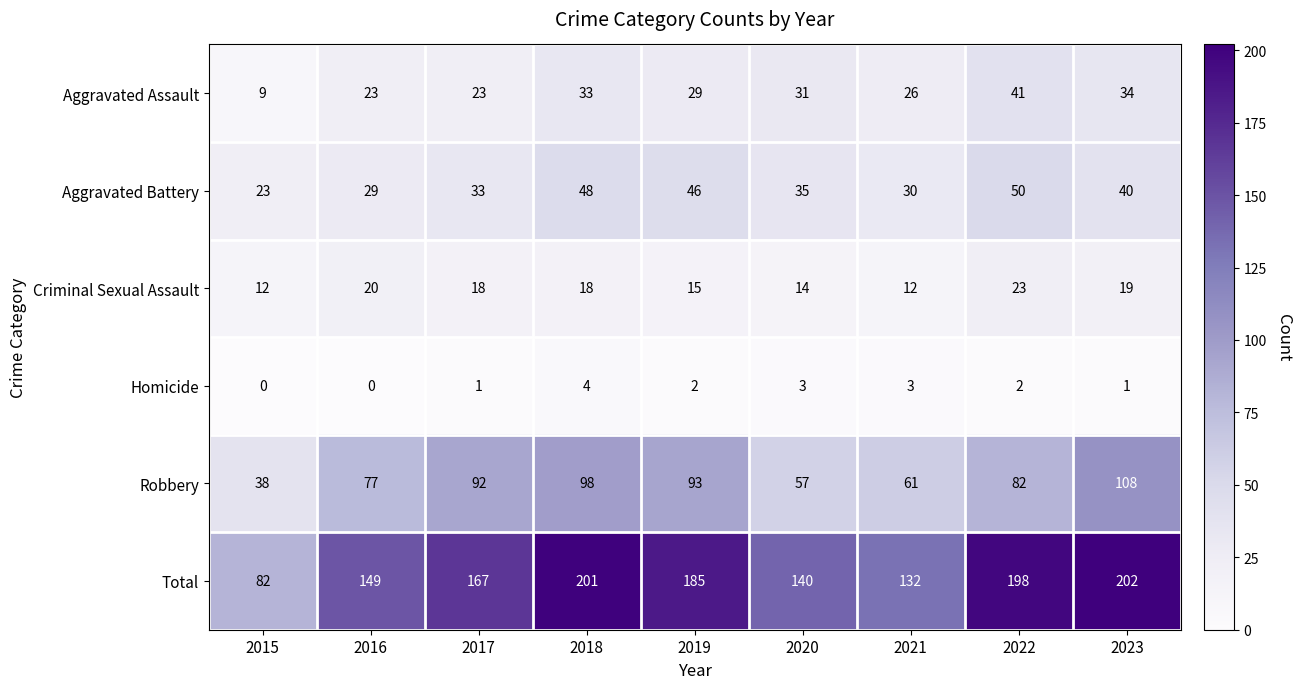

At which label is Robbery closest to 73?

2016